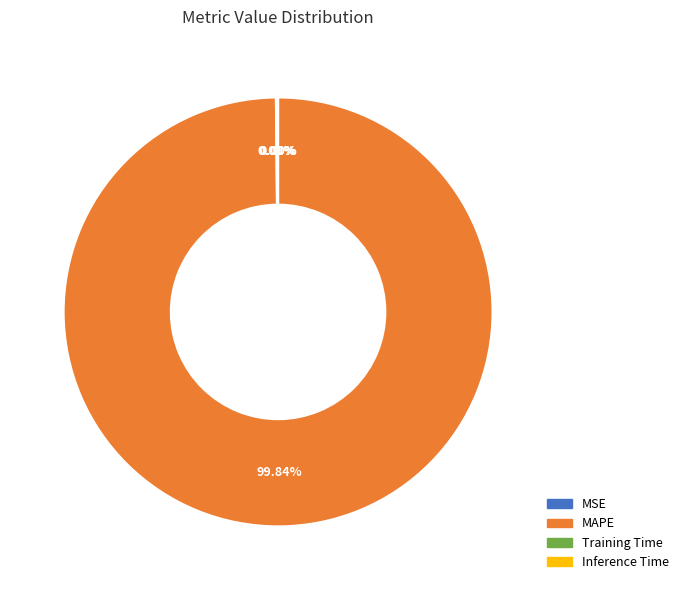

Which category accounts for the majority?

MAPE